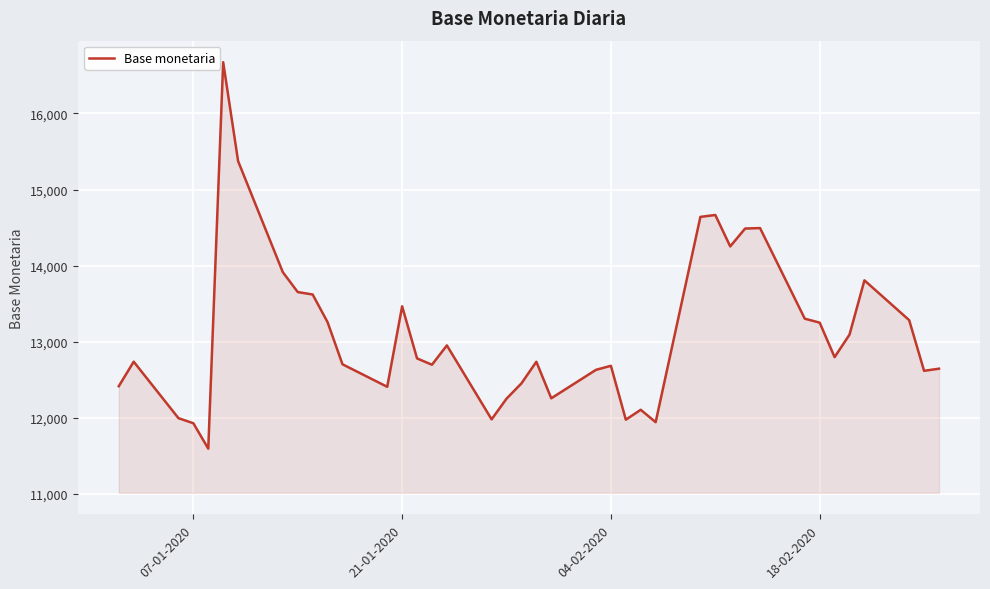

What is the minimum value shown in the chart?

11595